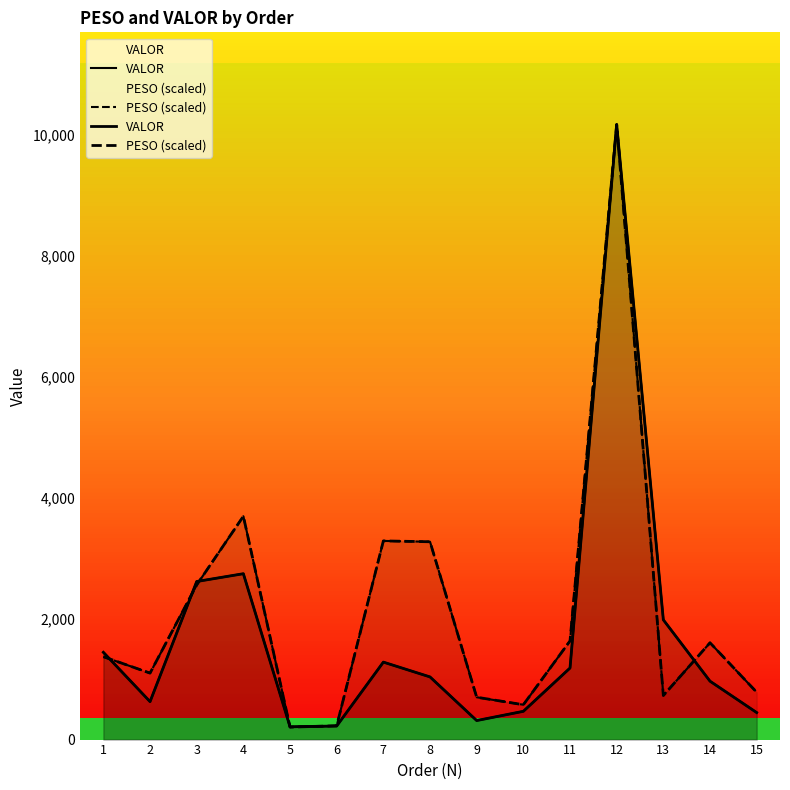

What is the sum of the VALOR values at 15 and 12?

10607.7